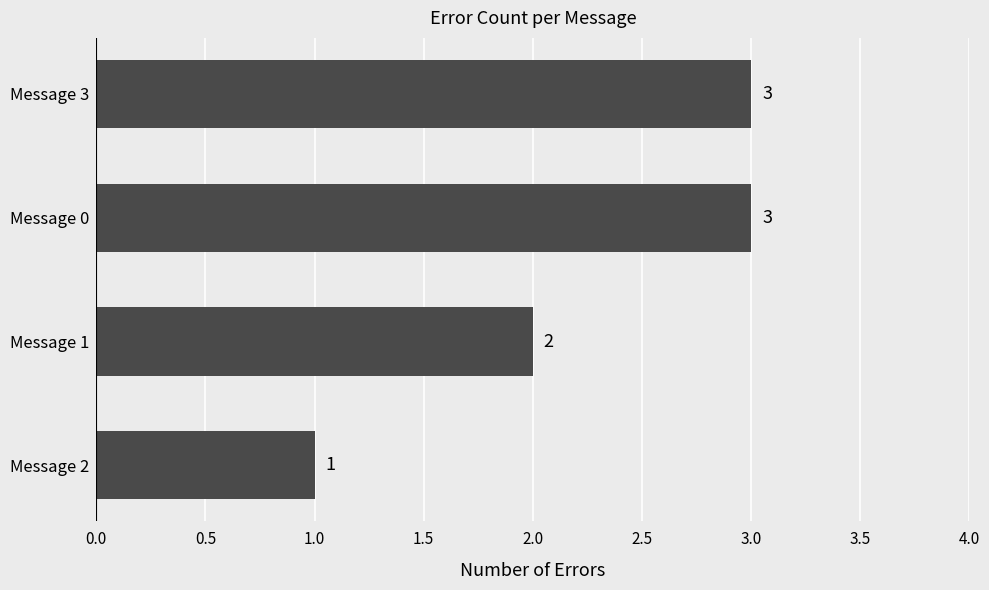

Read the value at Message 3.

3